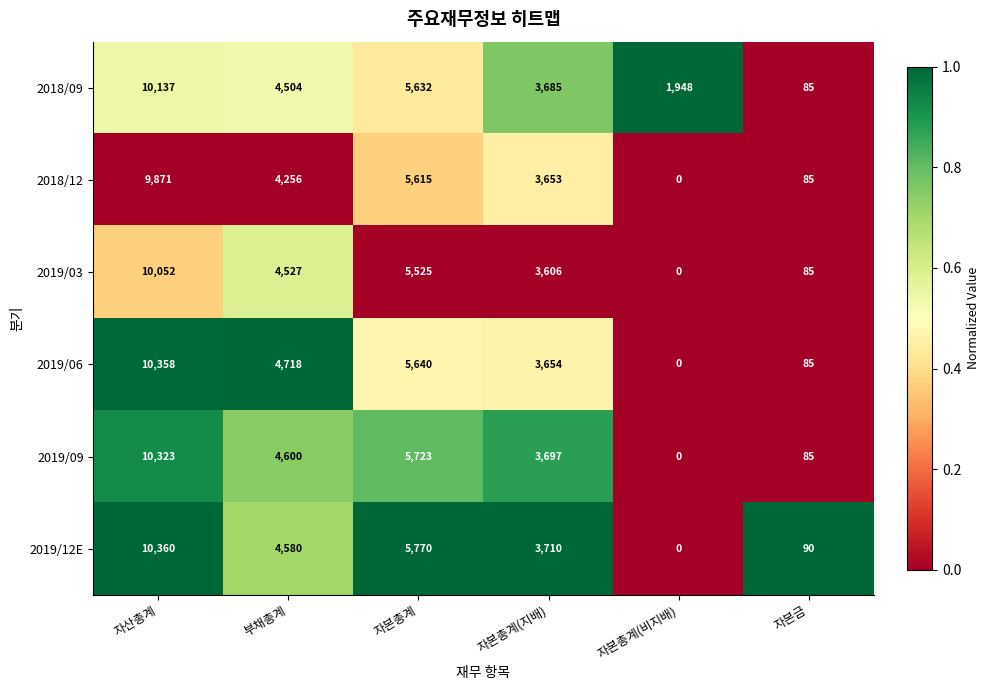

What value does the 2018/12 series have at 자산총계?

9871